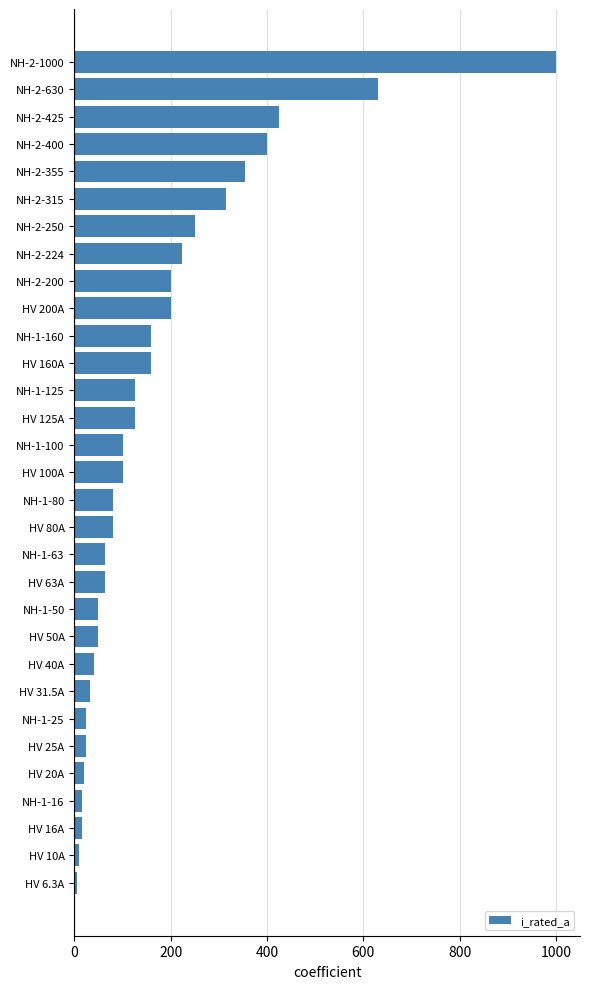

What is the label of the 3rd bar from the bottom?

HV 16A